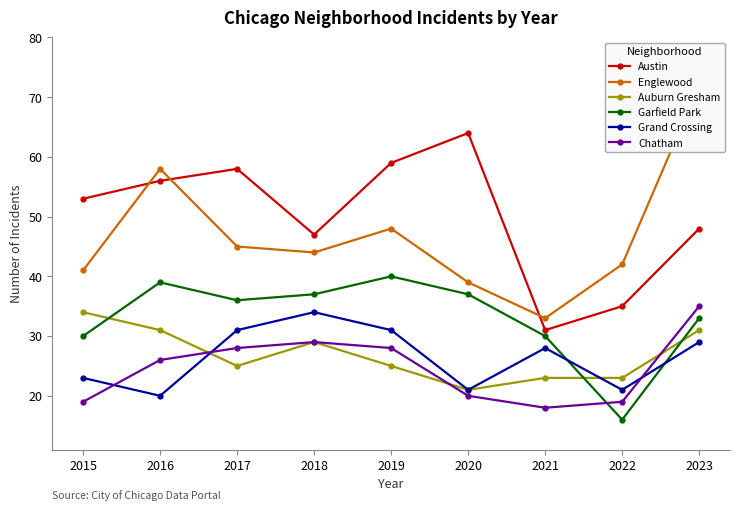

What is the total value across all series at 2015?

200